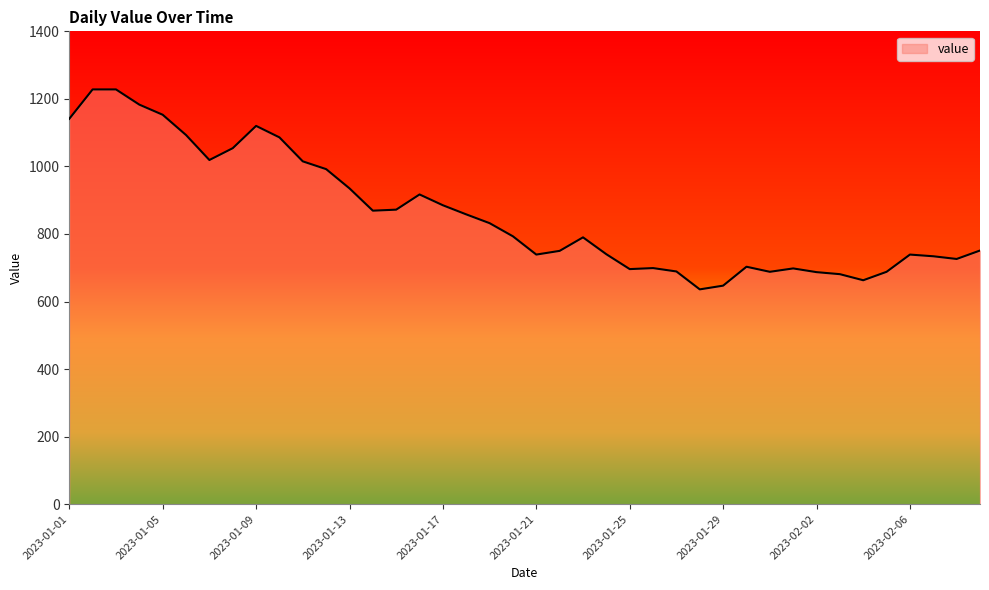

What is the difference between the second highest and second lowest values?

581